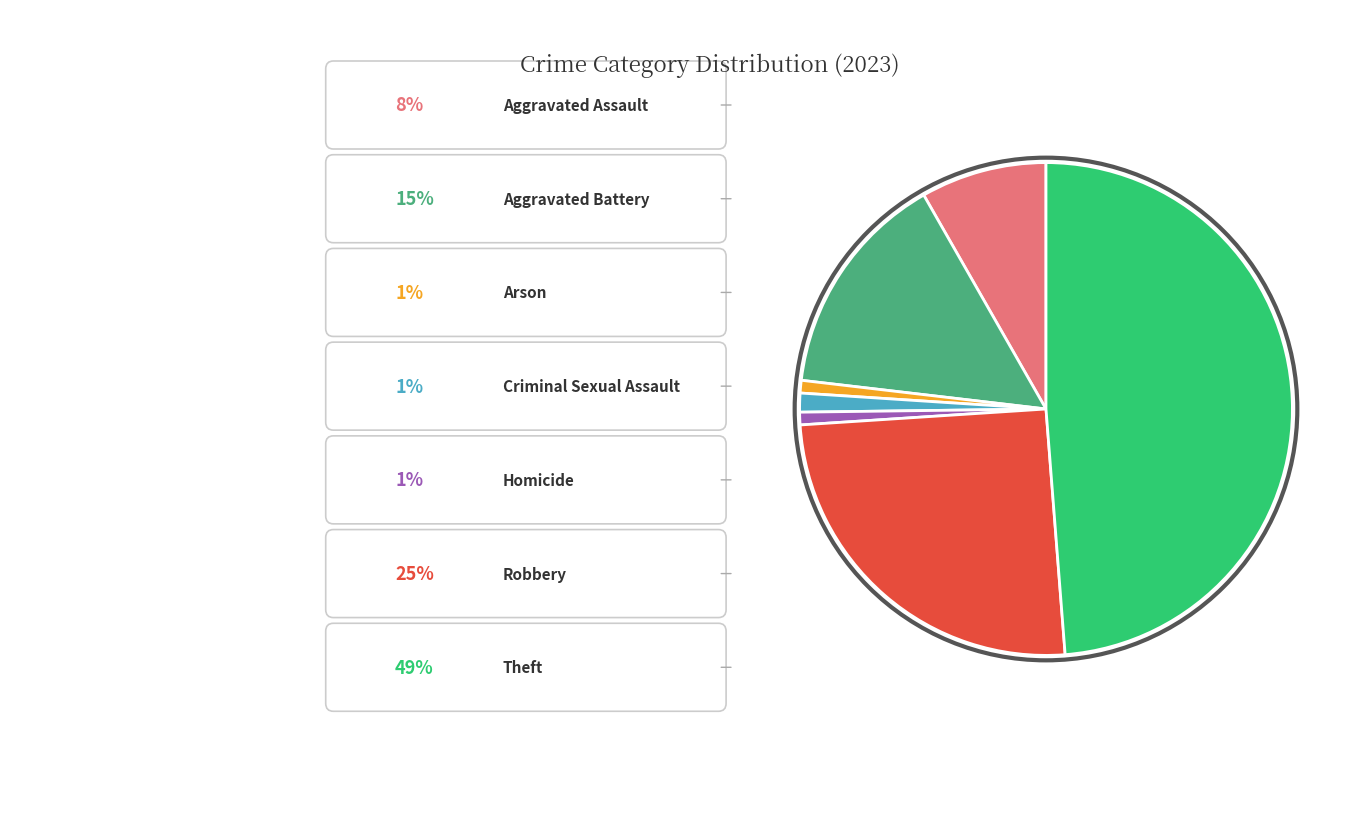

Does any single category account for the majority?

No